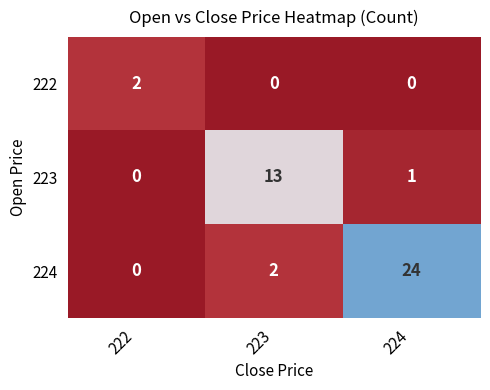

What is the maximum value shown in the chart?

24